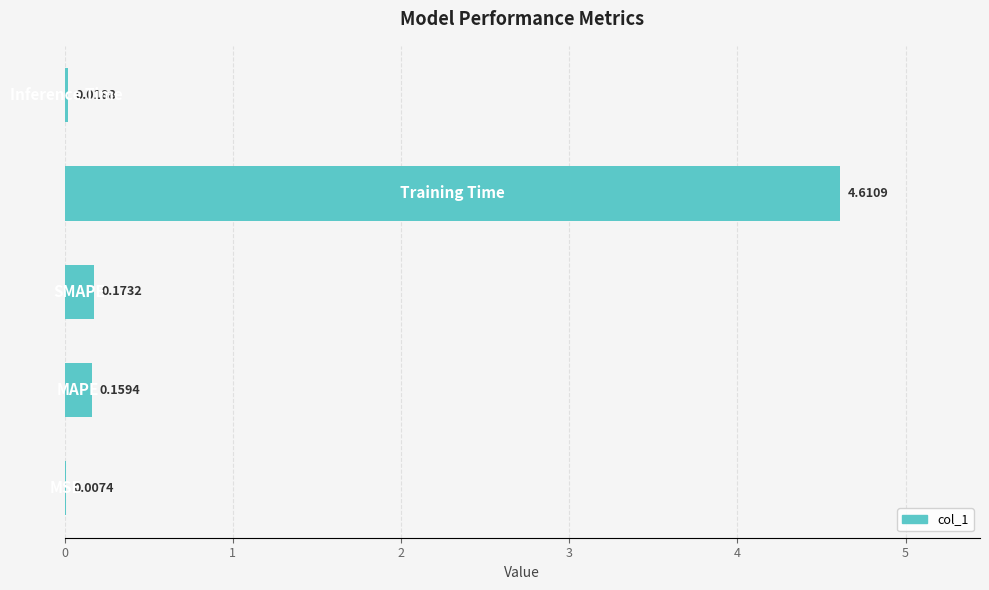

What is the sum of all values?

5.0